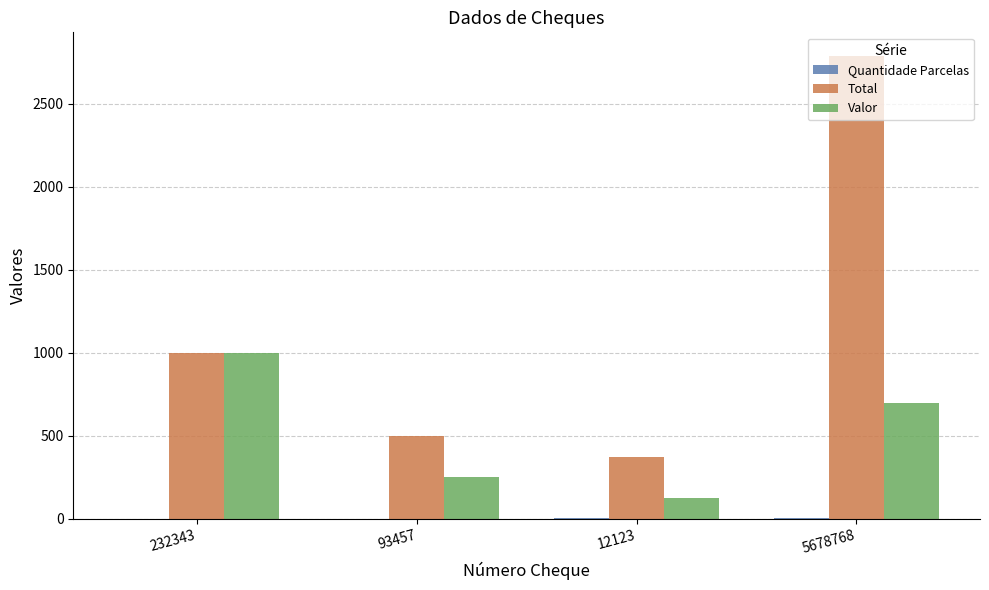

What is the spread (max minus min) of values at 93457?

499.0